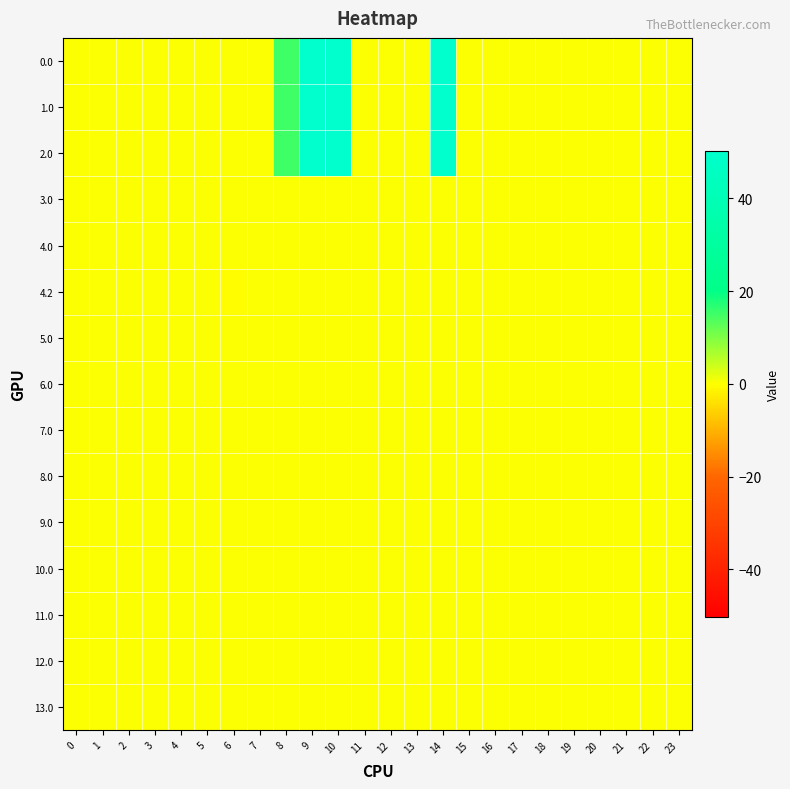

At which category is the sum across all series the highest?

9